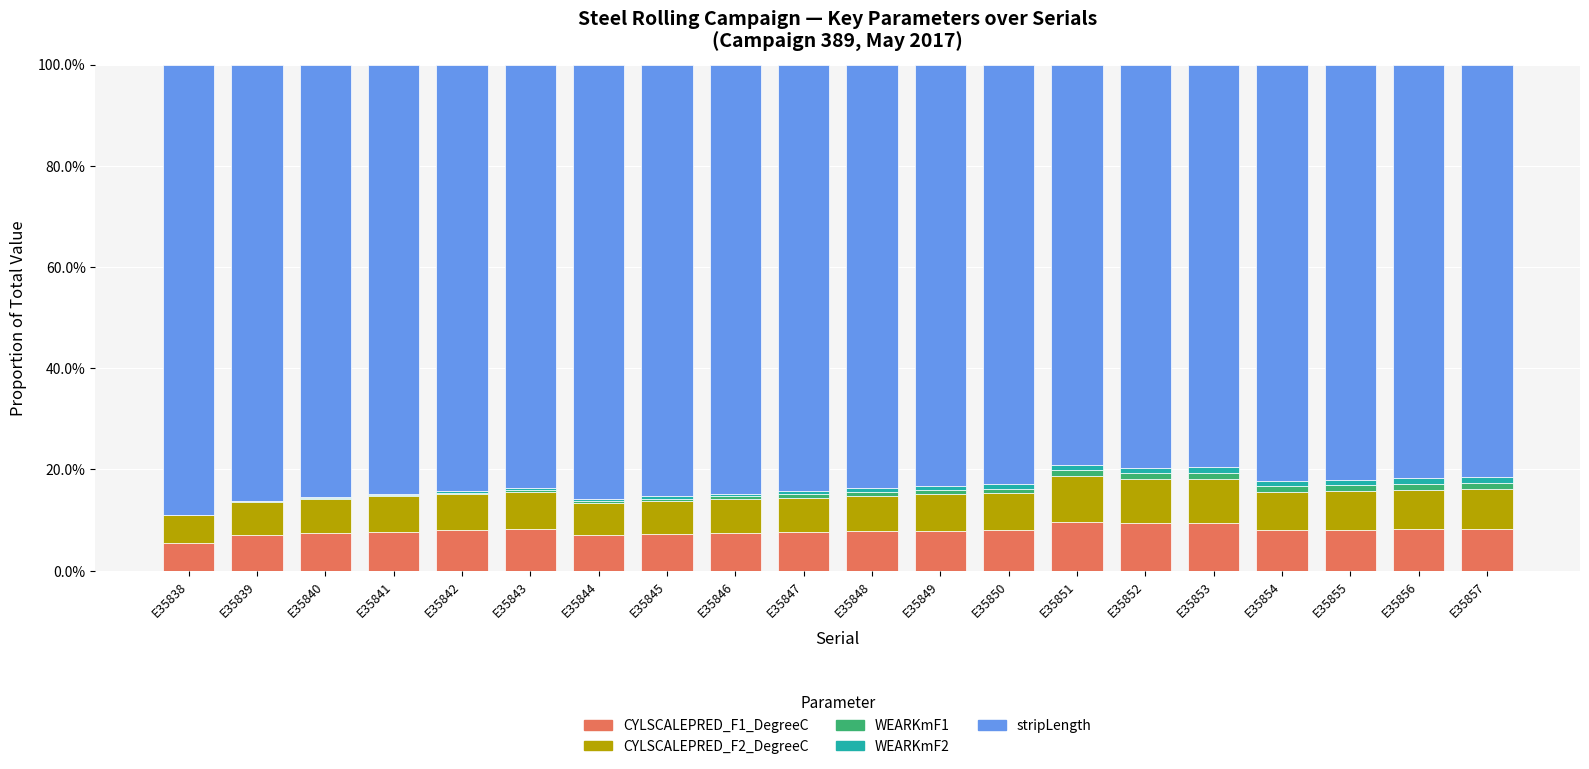

True or false: WEARKmF1 has a value of 0.0 at E35838.

False